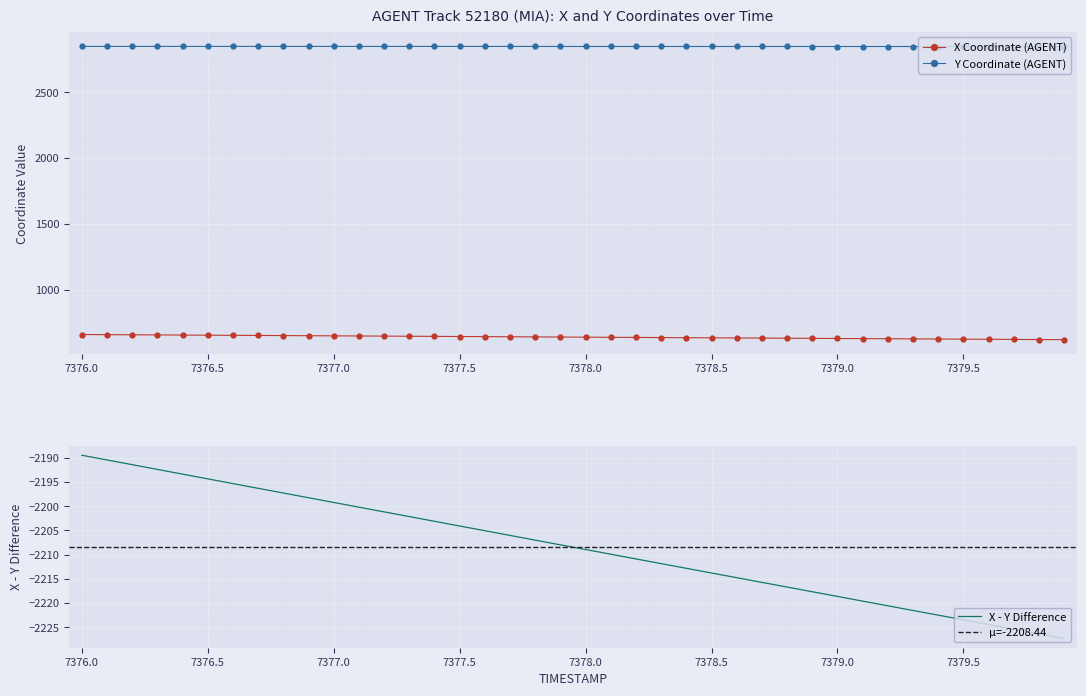

Reading left to right, what are all the values shown in this chart?

X: 7376.0=658.2	7376.1=657.2	7376.2=656.2	7376.3=655.2	7376.4=654.2	7376.5=653.2	7376.6=652.2	7376.7=651.2	7376.8=650.2	7376.9=649.2	7377.0=648.2	7377.1=647.2	7377.2=646.2	7377.3=645.2	7377.4=644.2	7377.5=643.2	7377.6=642.2	7377.7=641.2	7377.8=640.2	7377.9=639.2	7378.0=638.2	7378.1=637.2	7378.2=636.2	7378.3=635.2	7378.4=634.1	7378.5=633.1	7378.6=632.1	7378.7=631.1	7378.8=630.1	7378.9=629.1	7379.0=628.1	7379.1=627.1	7379.2=626.1	7379.3=625.1	7379.4=624.1	7379.5=623.1	7379.6=622.1	7379.7=621.1	7379.8=620.1	7379.9=619.1
Y: 7376.0=2847.7	7376.1=2847.7	7376.2=2847.6	7376.3=2847.6	7376.4=2847.6	7376.5=2847.6	7376.6=2847.5	7376.7=2847.5	7376.8=2847.5	7376.9=2847.4	7377.0=2847.4	7377.1=2847.4	7377.2=2847.4	7377.3=2847.3	7377.4=2847.3	7377.5=2847.3	7377.6=2847.2	7377.7=2847.2	7377.8=2847.2	7377.9=2847.2	7378.0=2847.1	7378.1=2847.1	7378.2=2847.1	7378.3=2847.0	7378.4=2847.0	7378.5=2846.9	7378.6=2846.9	7378.7=2846.9	7378.8=2846.8	7378.9=2846.8	7379.0=2846.8	7379.1=2846.7	7379.2=2846.7	7379.3=2846.7	7379.4=2846.6	7379.5=2846.6	7379.6=2846.6	7379.7=2846.5	7379.8=2846.5	7379.9=2846.4